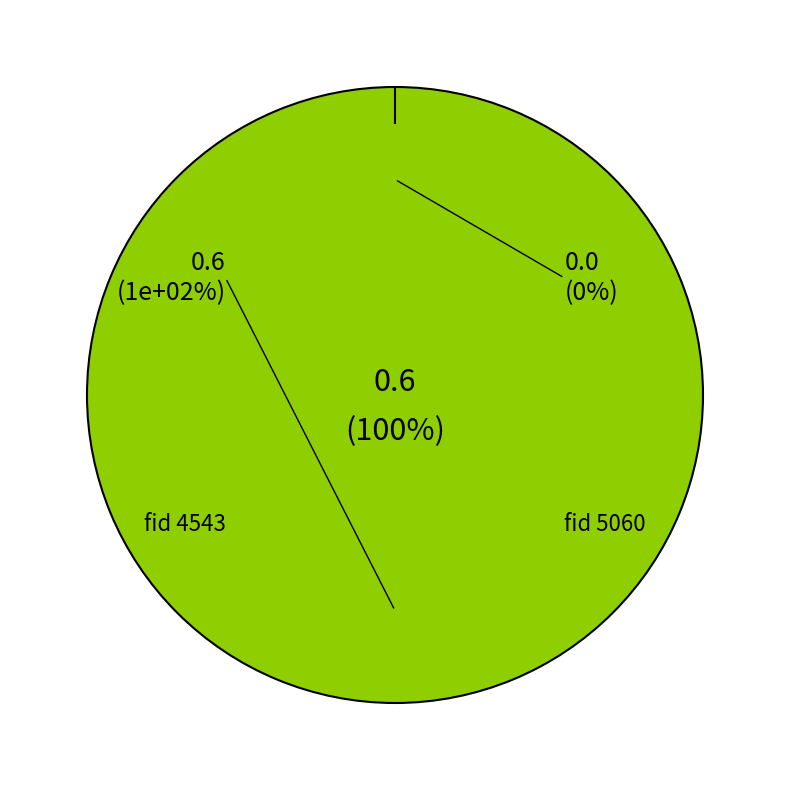

What percentage is the 4543 slice, to the nearest percent?

100%